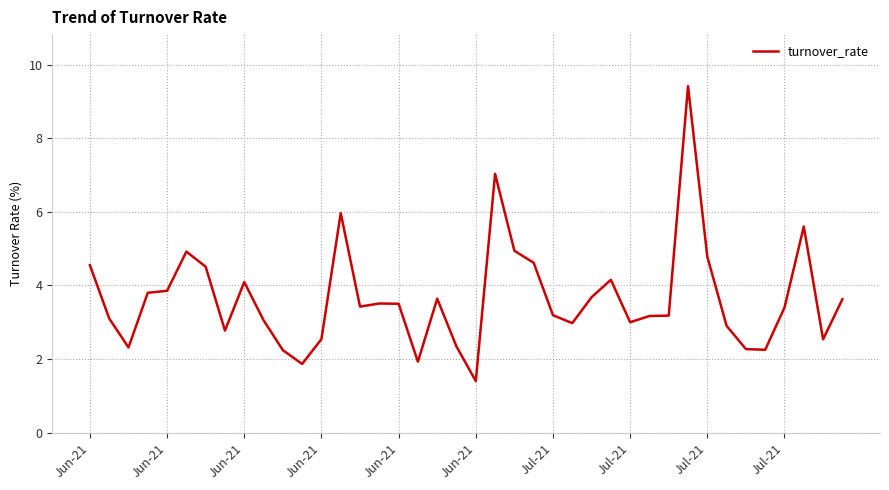

What is the difference between the maximum and minimum values?

8.0